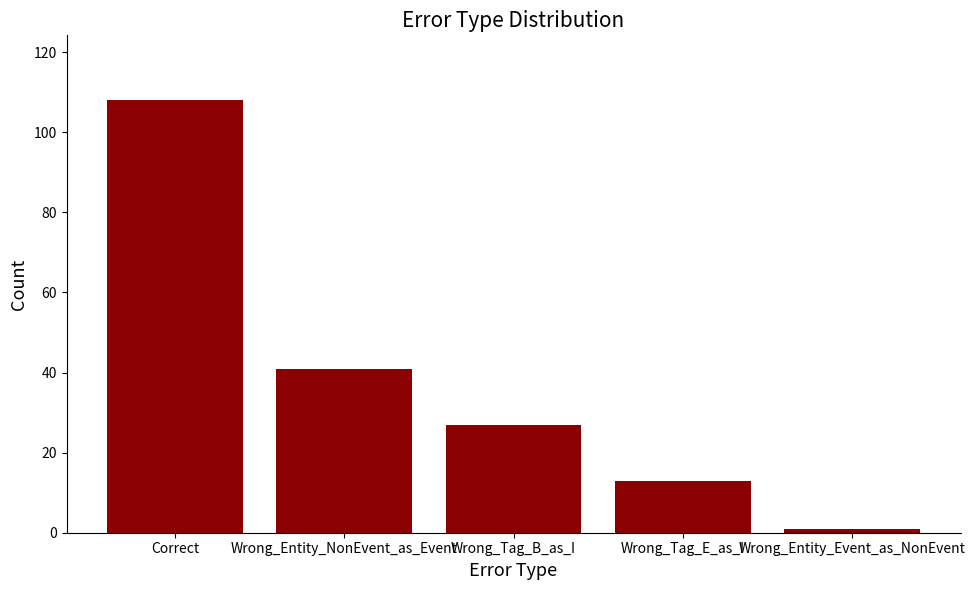

Reading left to right, transcribe all the data shown in this chart.

Correct=108	Wrong_Entity_NonEvent_as_Event=41	Wrong_Tag_B_as_I=27	Wrong_Tag_E_as_I=13	Wrong_Entity_Event_as_NonEvent=1